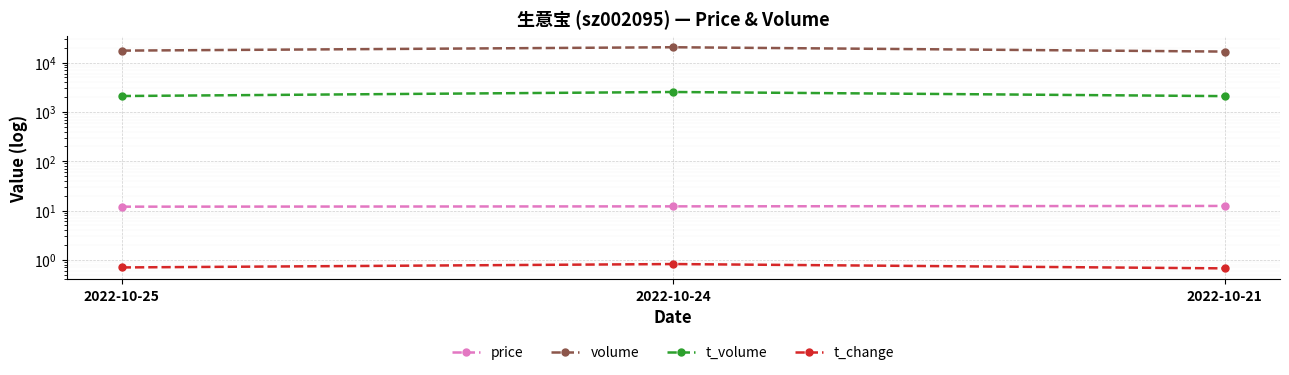

Reading left to right, transcribe all the data shown in this chart.

price: 2022-10-25=12.0	2022-10-24=12.1	2022-10-21=12.4
volume: 2022-10-25=17530.0	2022-10-24=20524.0	2022-10-21=16760.0
t_volume: 2022-10-25=2102.0	2022-10-24=2537.0	2022-10-21=2092.0
t_change: 2022-10-25=0.7	2022-10-24=0.8	2022-10-21=0.7